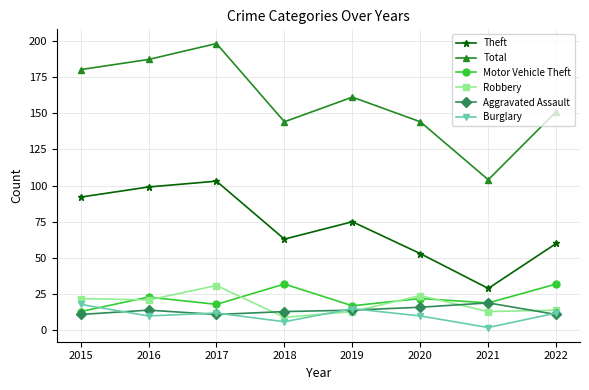

How many Burglary values are between 10 and 15?

5